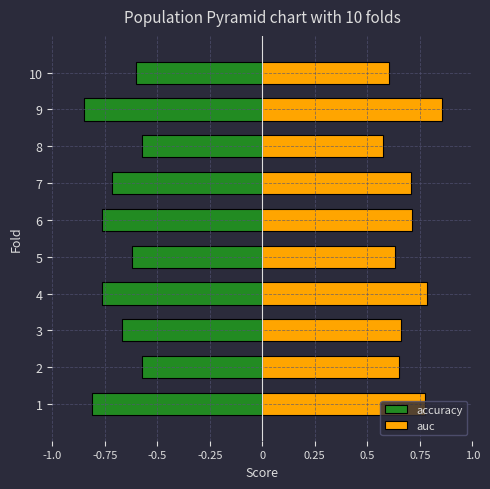

The auc series shows 0.6 at 8. True or false?

True